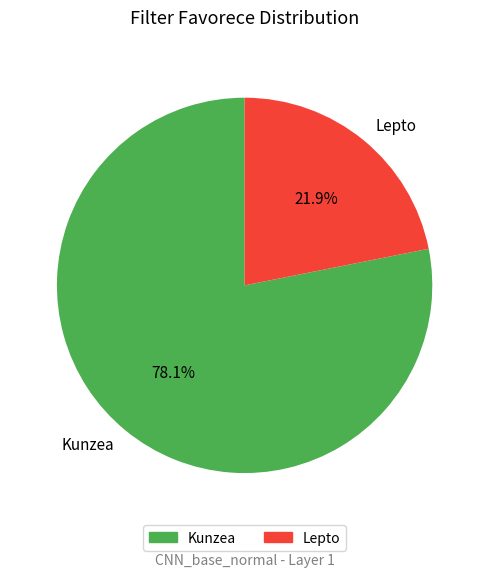

What percentage is the Lepto slice, to the nearest percent?

22%